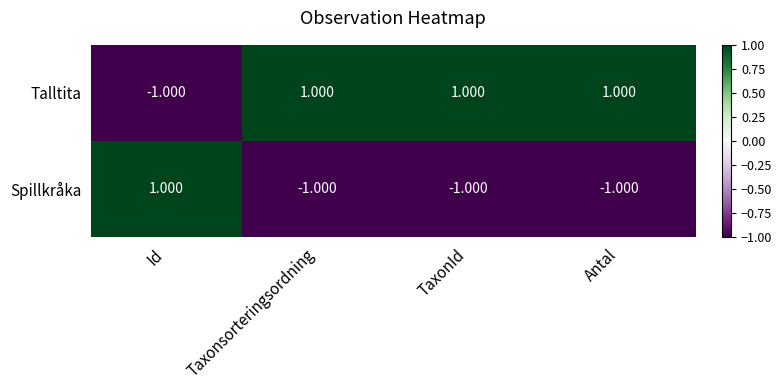

List the series in order of their overall mean, lowest first.

Spillkråka, Talltita